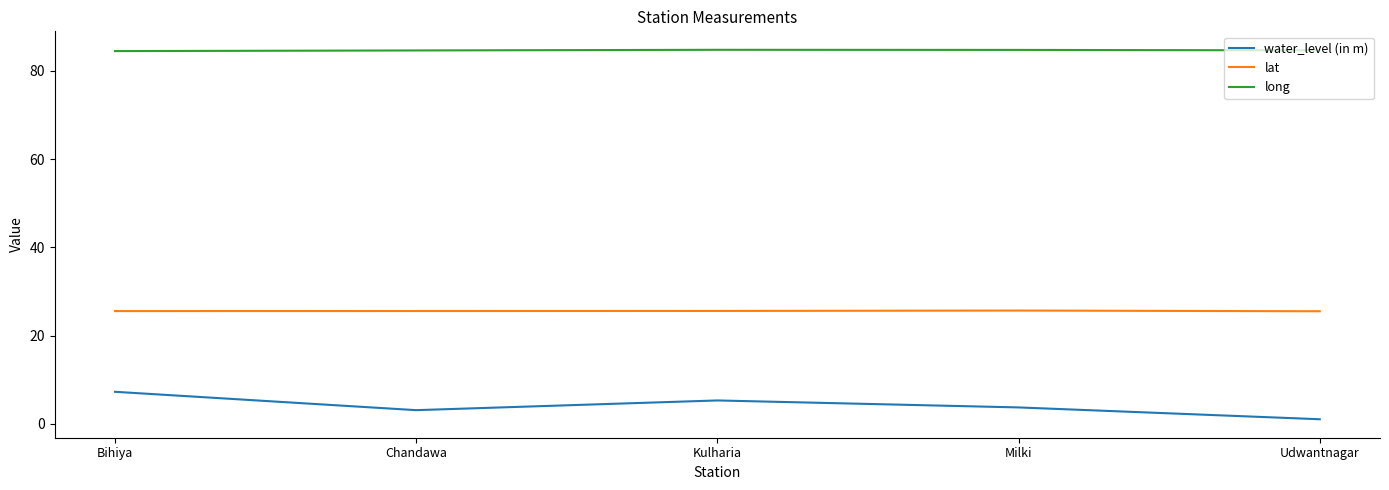

What are all the series names shown in the legend?

water_level (in m), lat, long